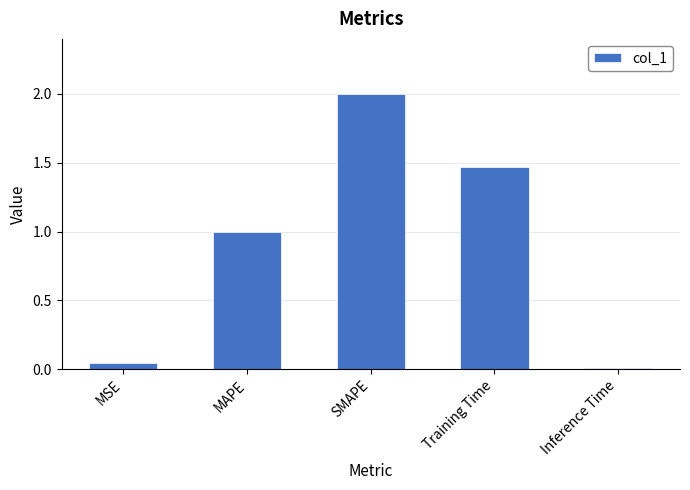

Count the number of data series in this chart.

1